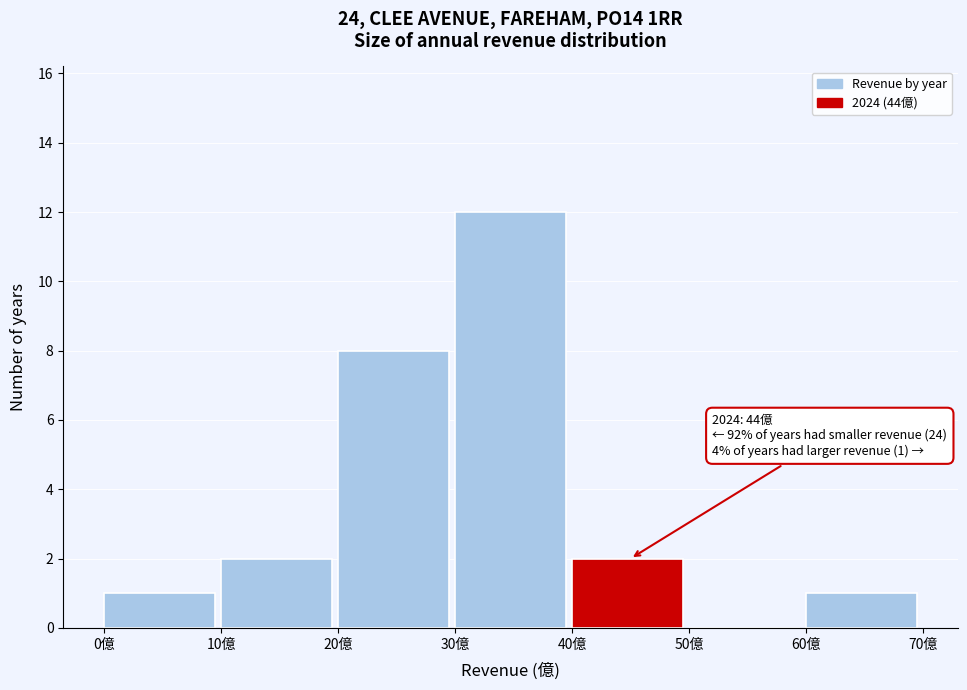

Over which range of the x-axis is the bar tallest?

30 to 40